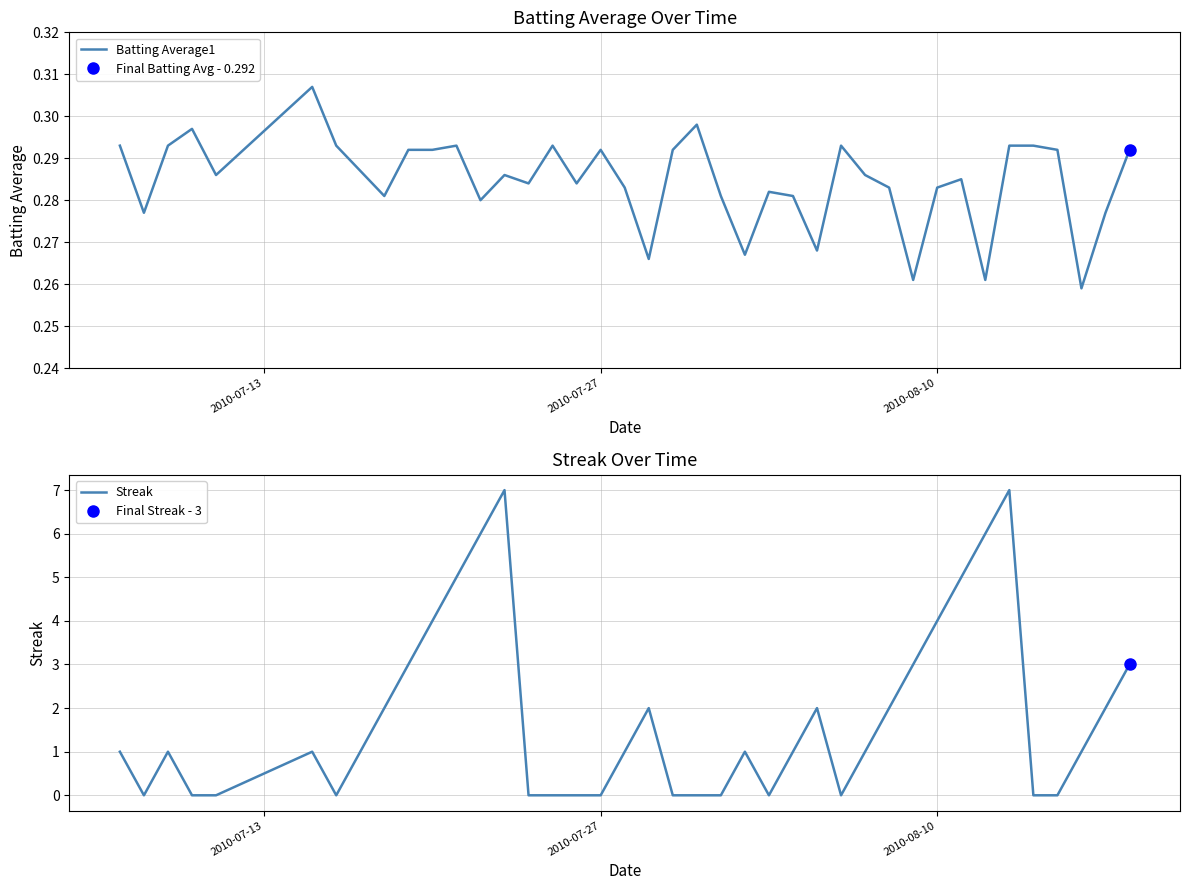

What is the highest value of the Streak series?

7